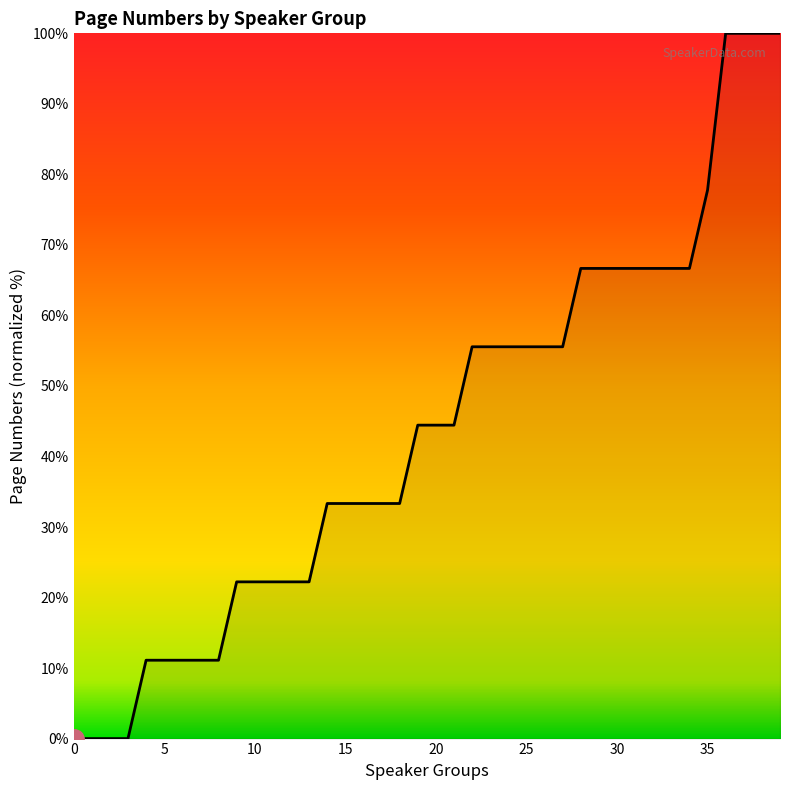

What is the maximum value shown in the chart?

100.0